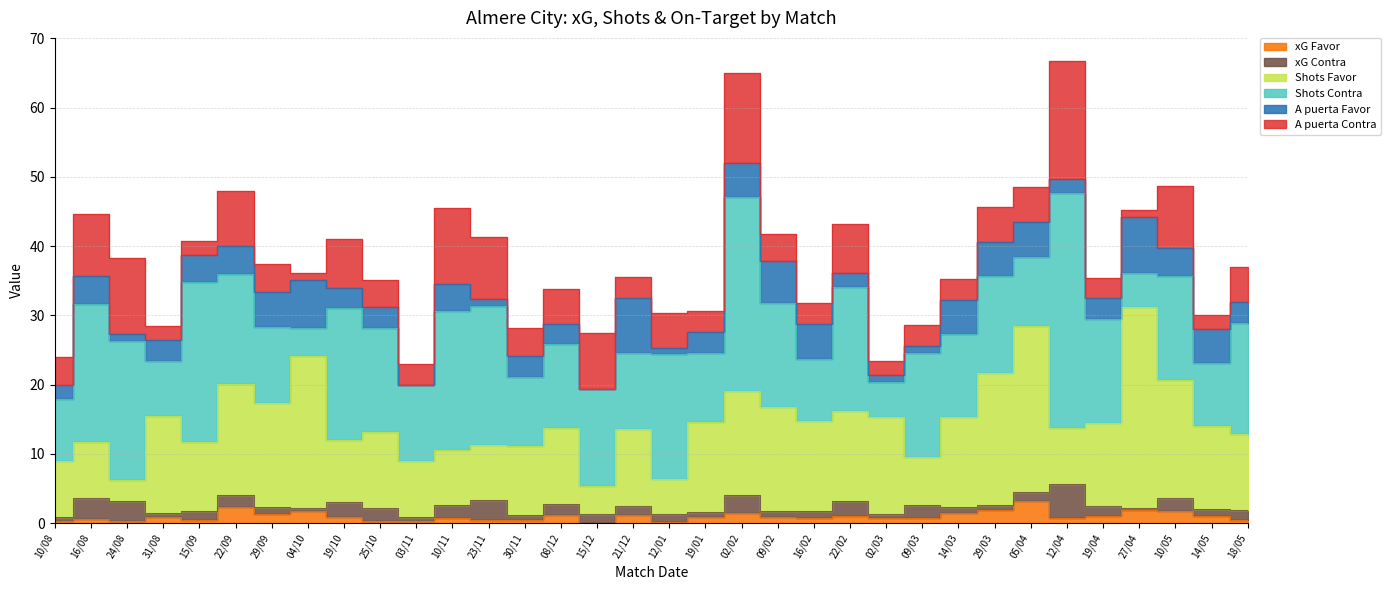

What is the sum of all xG Favor values?

33.8